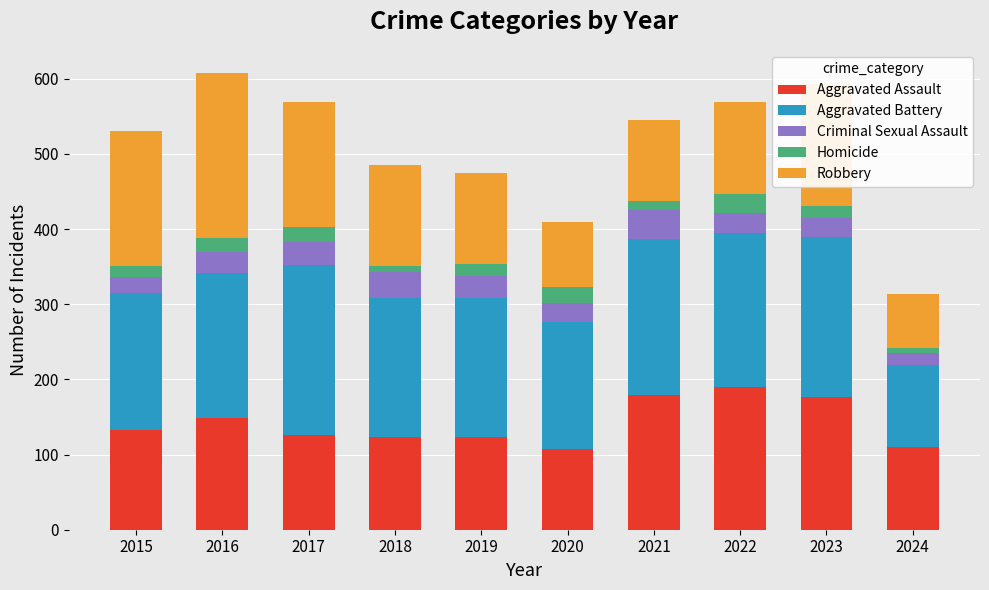

How many series are shown in this chart?

5